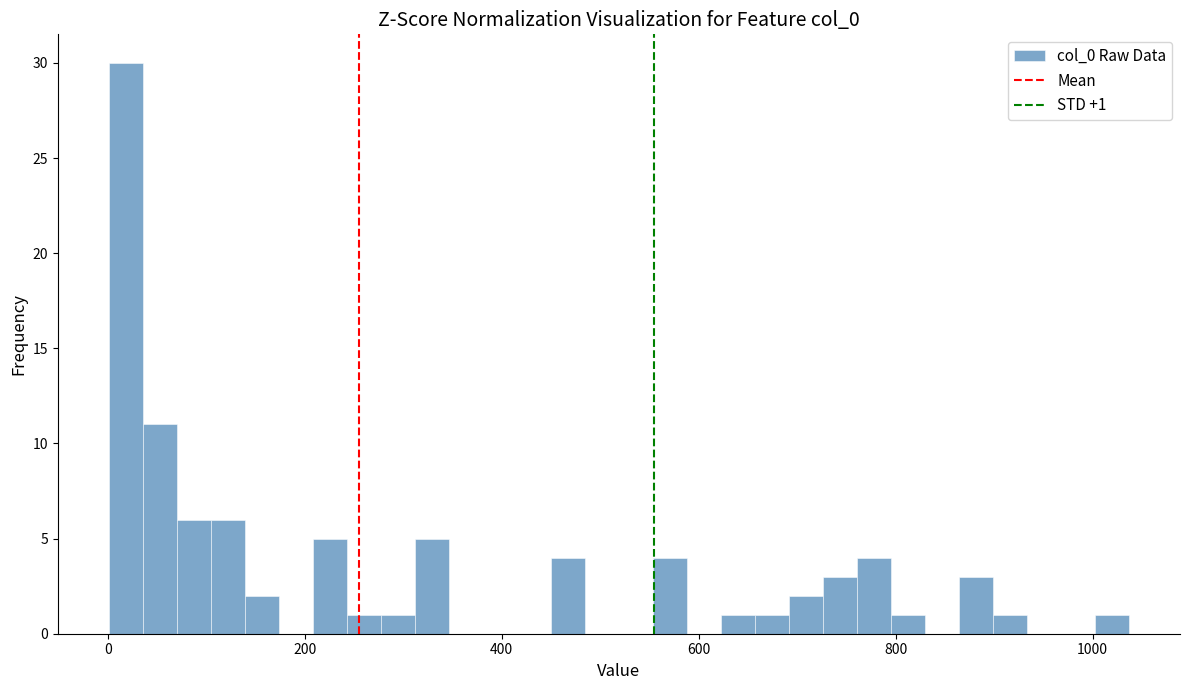

Around what value on the x-axis is the tallest bar? Give the approximate position of its centre, as read against the axis.

20